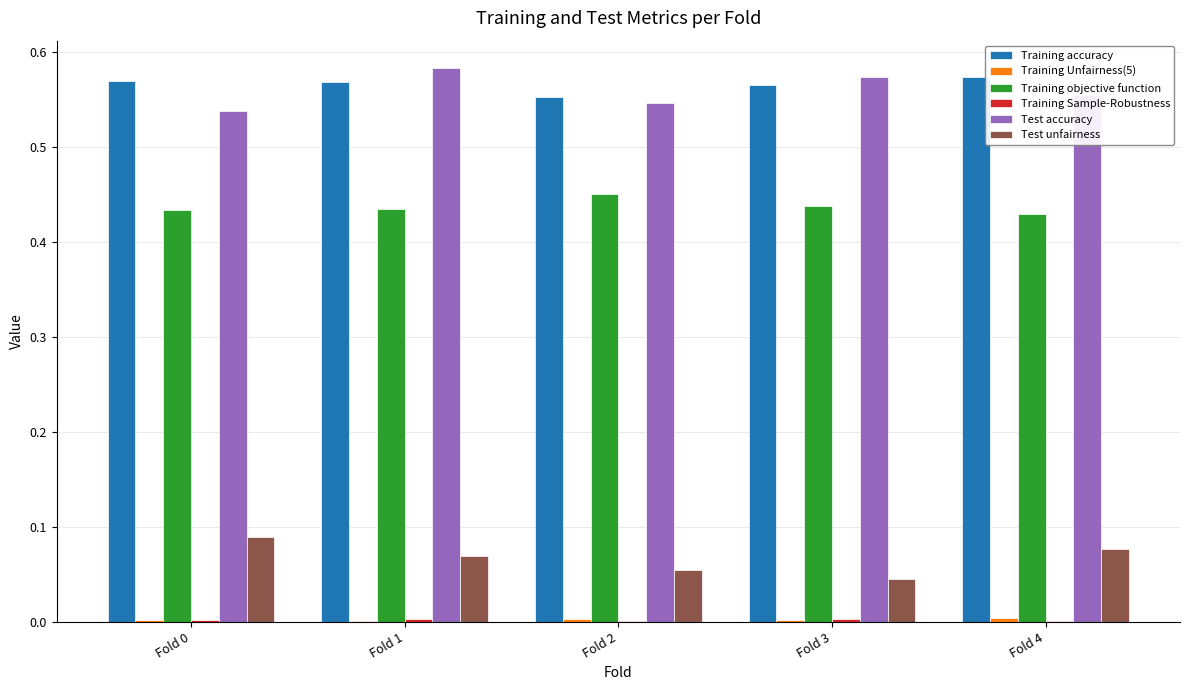

True or false: Test accuracy has a value of 0.9 at Fold 0.

False